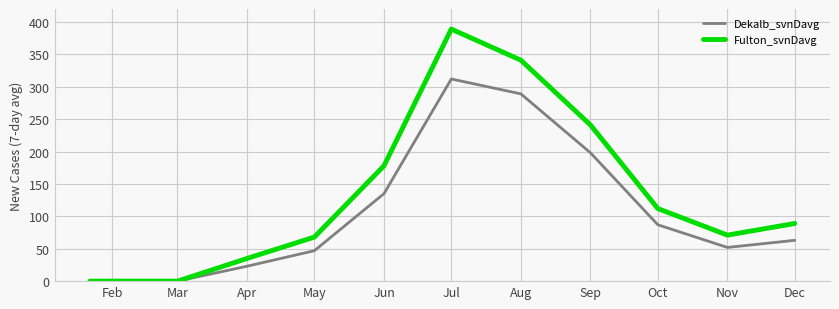

Which series has the widest spread of values?

Fulton_svnDavg